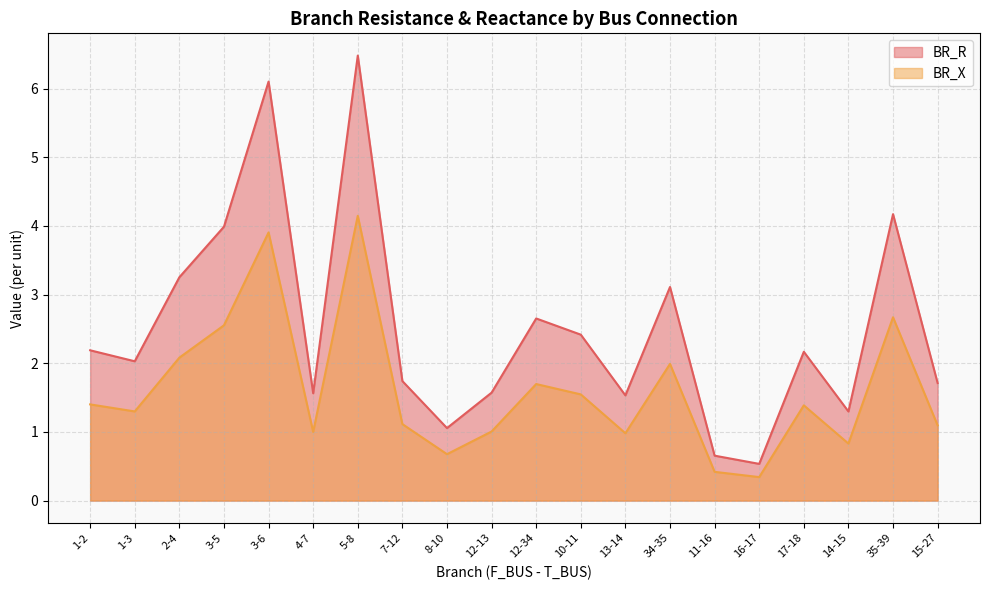

How many series are shown in this chart?

2